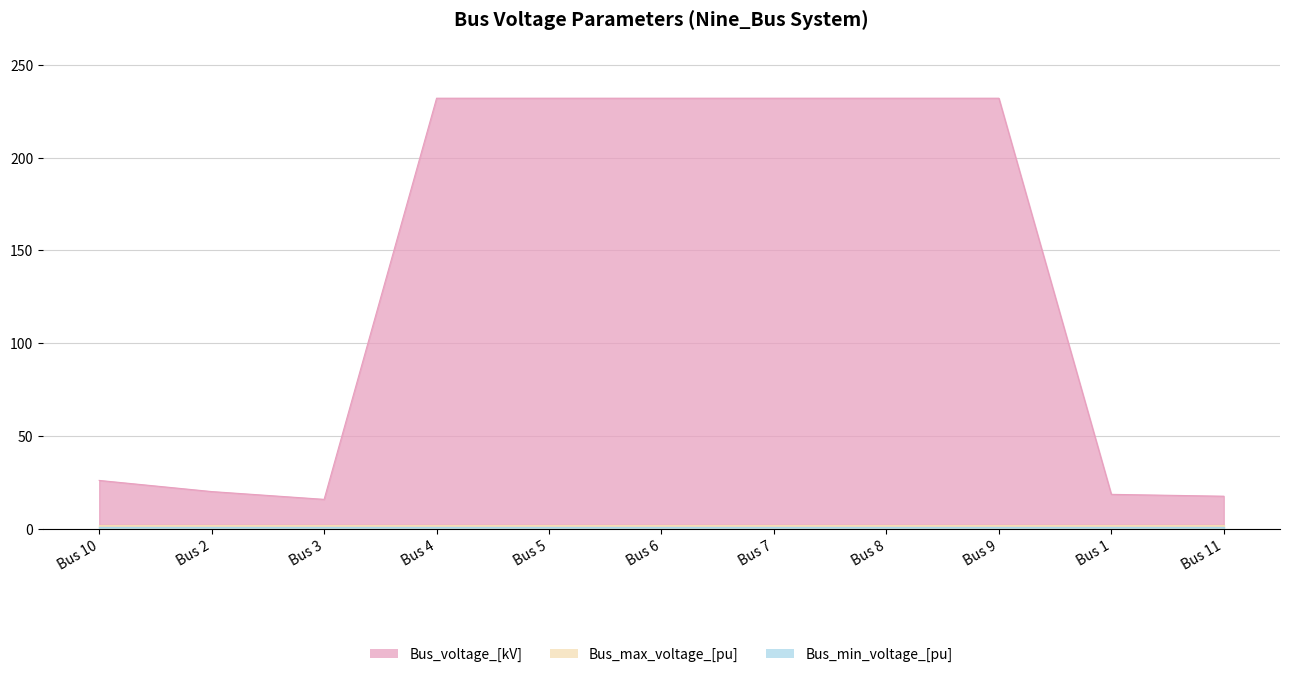

What is the sum of all Bus_voltage_[kV] values?

1467.8